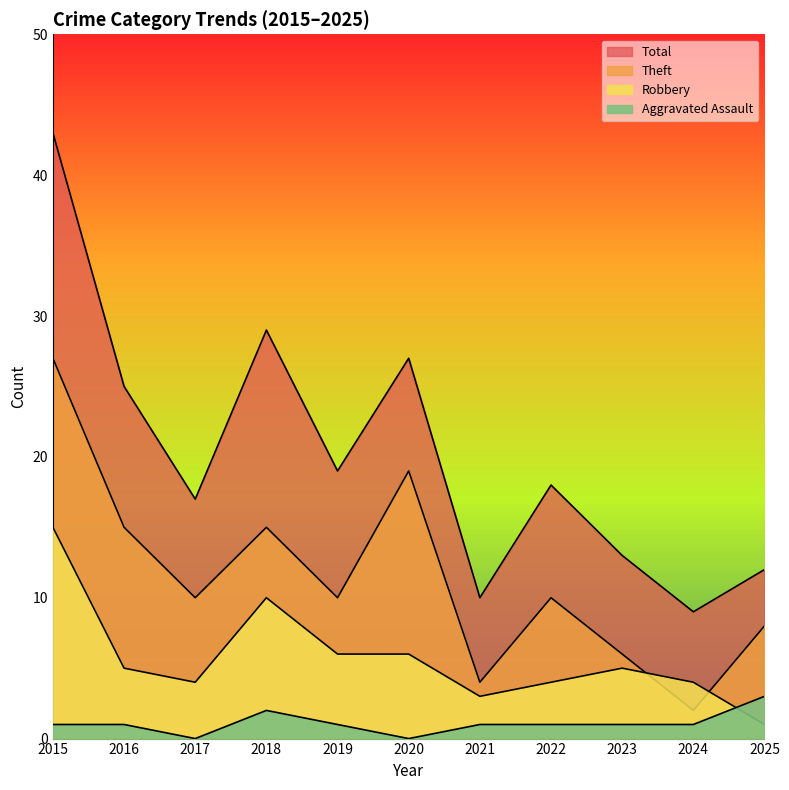

Is the value of Total at 2015 greater than the value of Robbery at 2022?

Yes